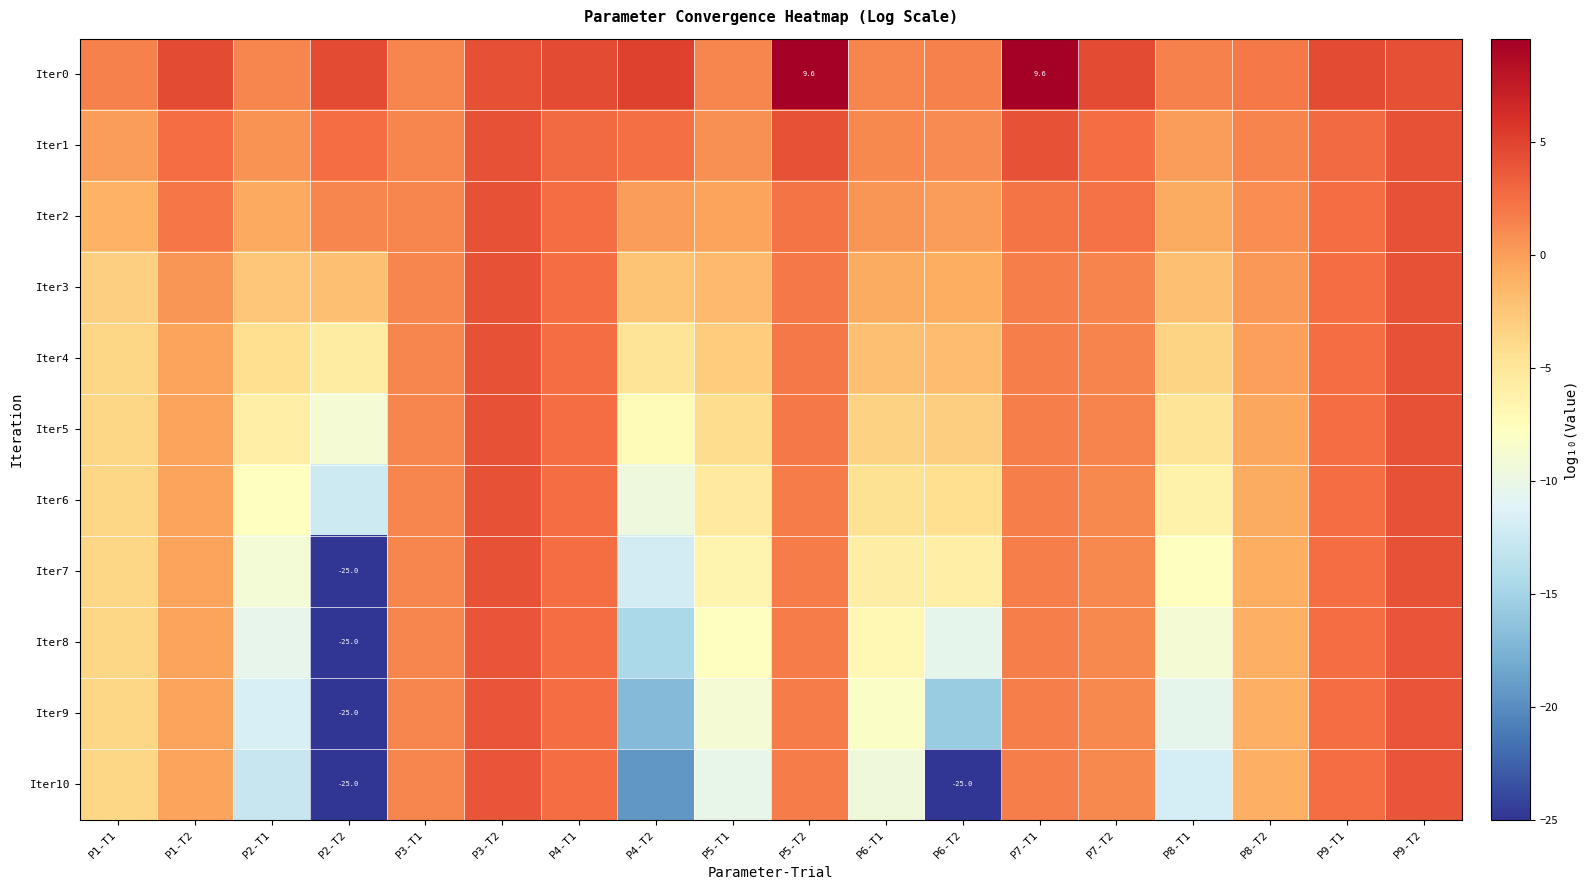

What is the sum of all Iter0 values?

66.9